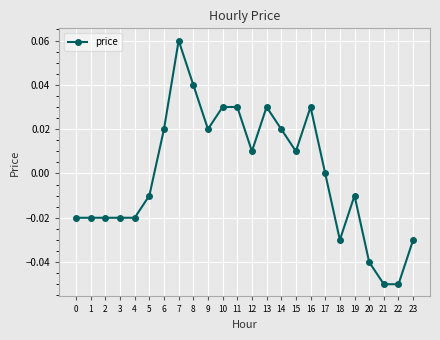

At which category does the chart reach its peak across all series?

7